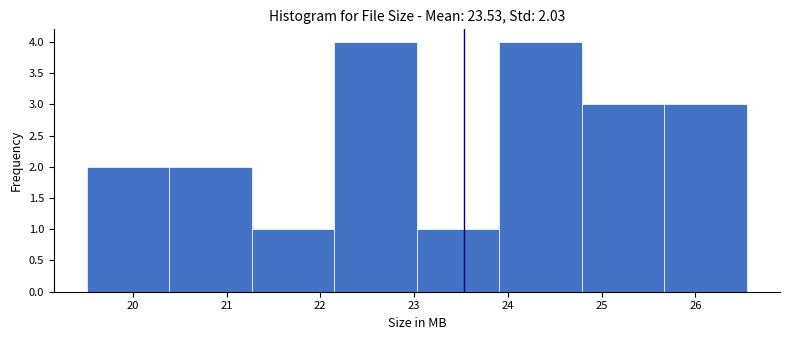

Reading left to right, transcribe this chart: for each bar, give the range it covers on the x-axis and its height. Neither the bar edges nor the heights are printed on the chart, so give them approximately, as read against the axes.

19.51 to 20.39: 2
20.39 to 21.27: 2
21.27 to 22.15: 1
22.15 to 23.03: 4
23.03 to 23.91: 1
23.91 to 24.79: 4
24.79 to 25.67: 3
25.67 to 26.55: 3